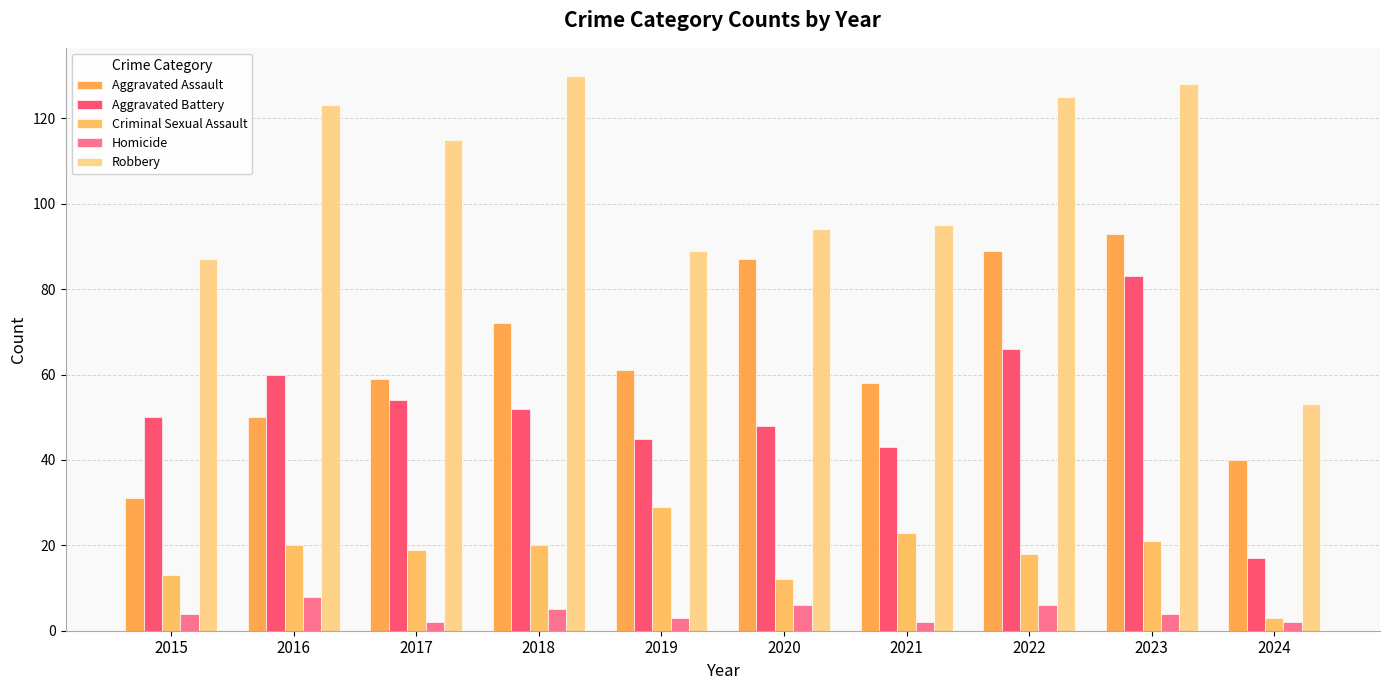

What is the maximum value for Homicide?

8